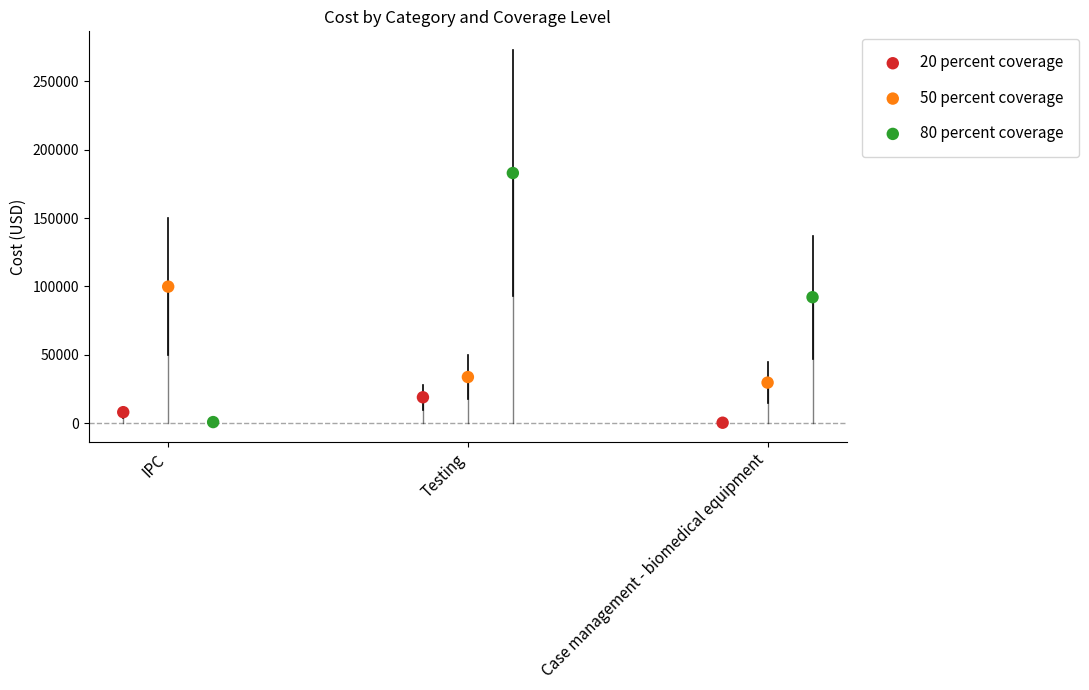

Which series has the largest Y range (max minus min)?

80 percent coverage